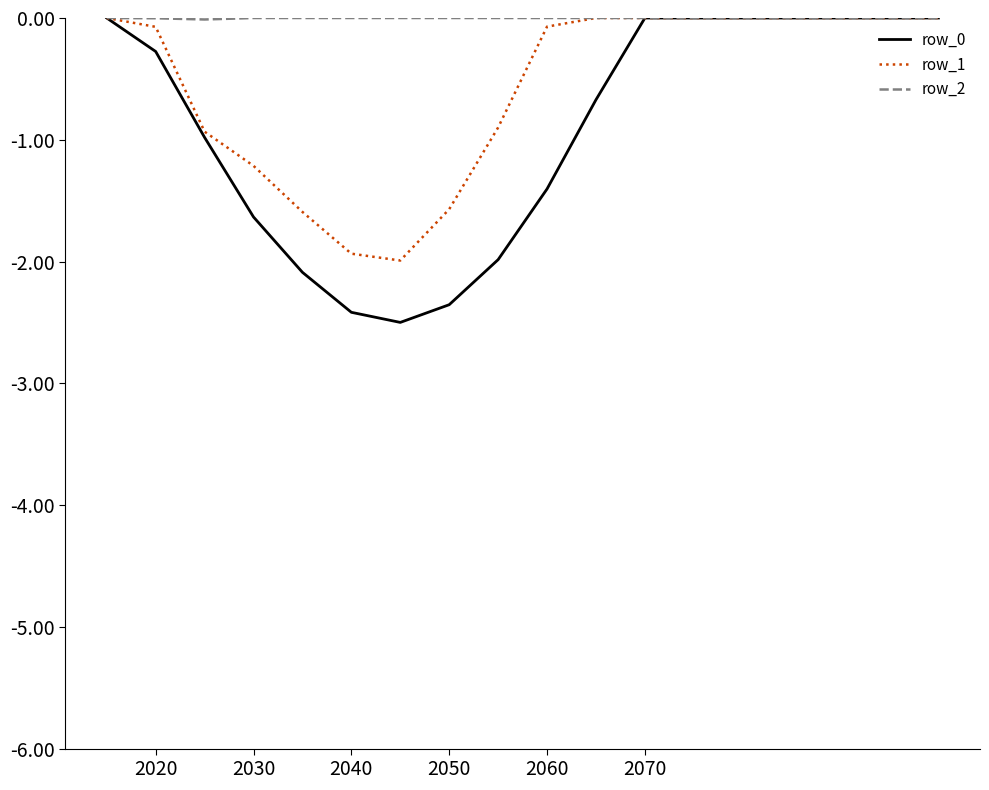

Which series has the largest total across all categories?

row_2